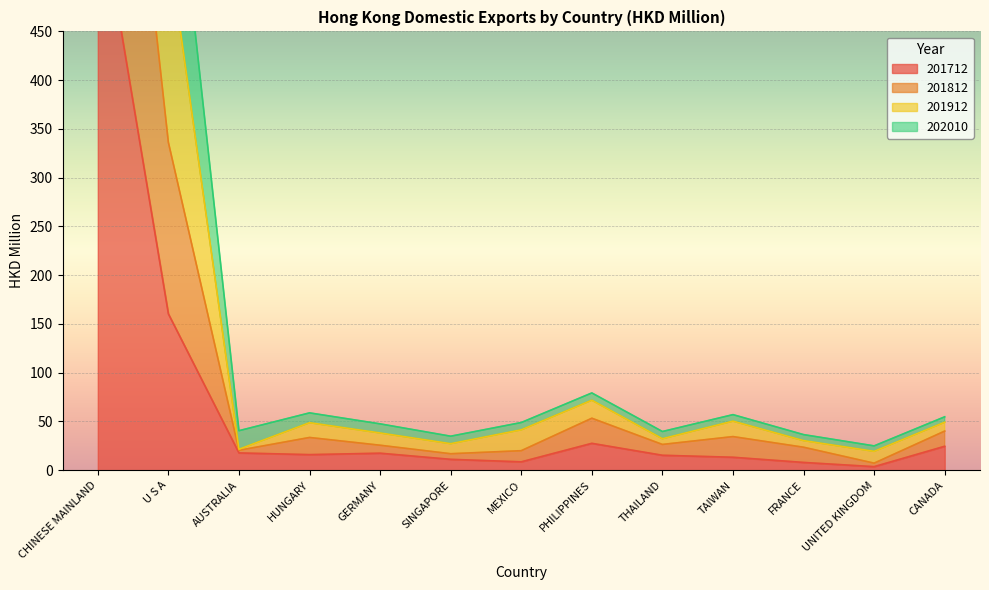

What is the label of the 13th point from the left?

CANADA